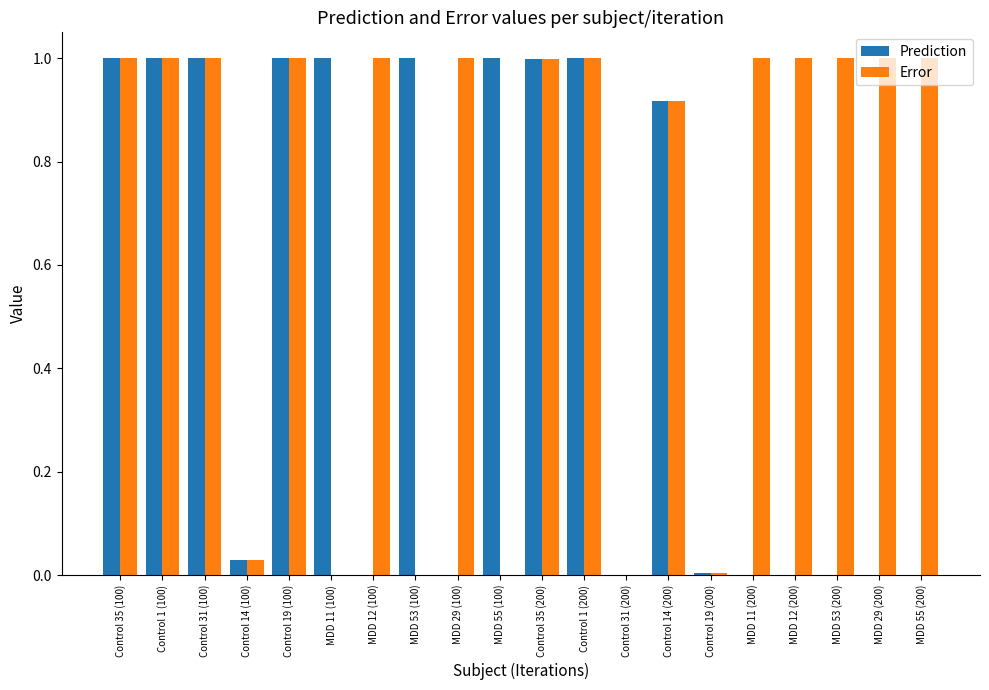

What is the maximum value for Error?

1.0